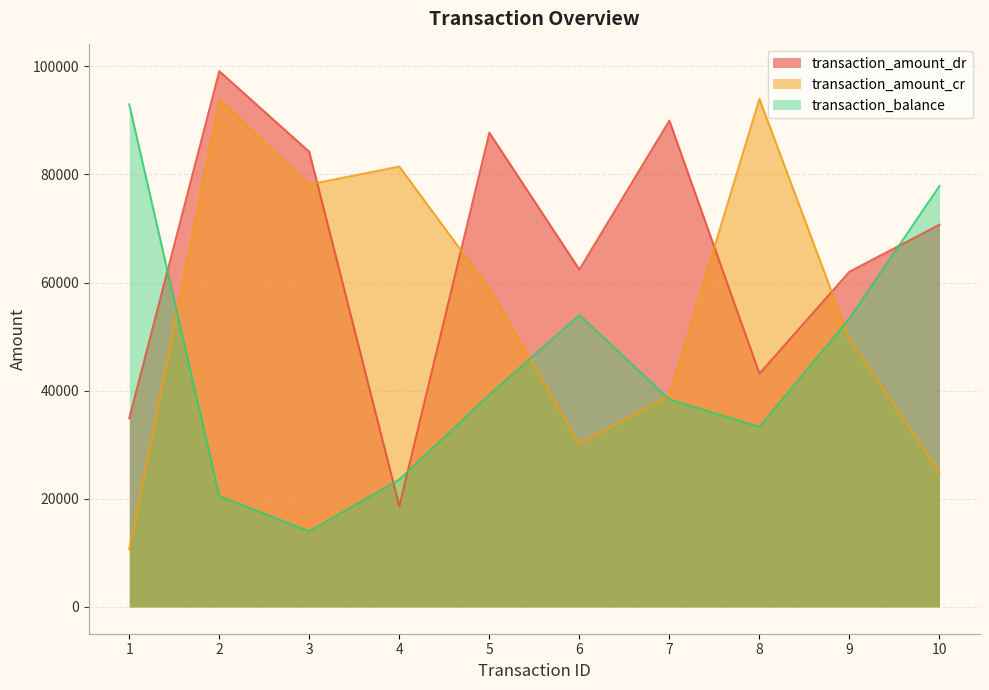

True or false: transaction_amount_dr has a value of 36413 at 10.

False